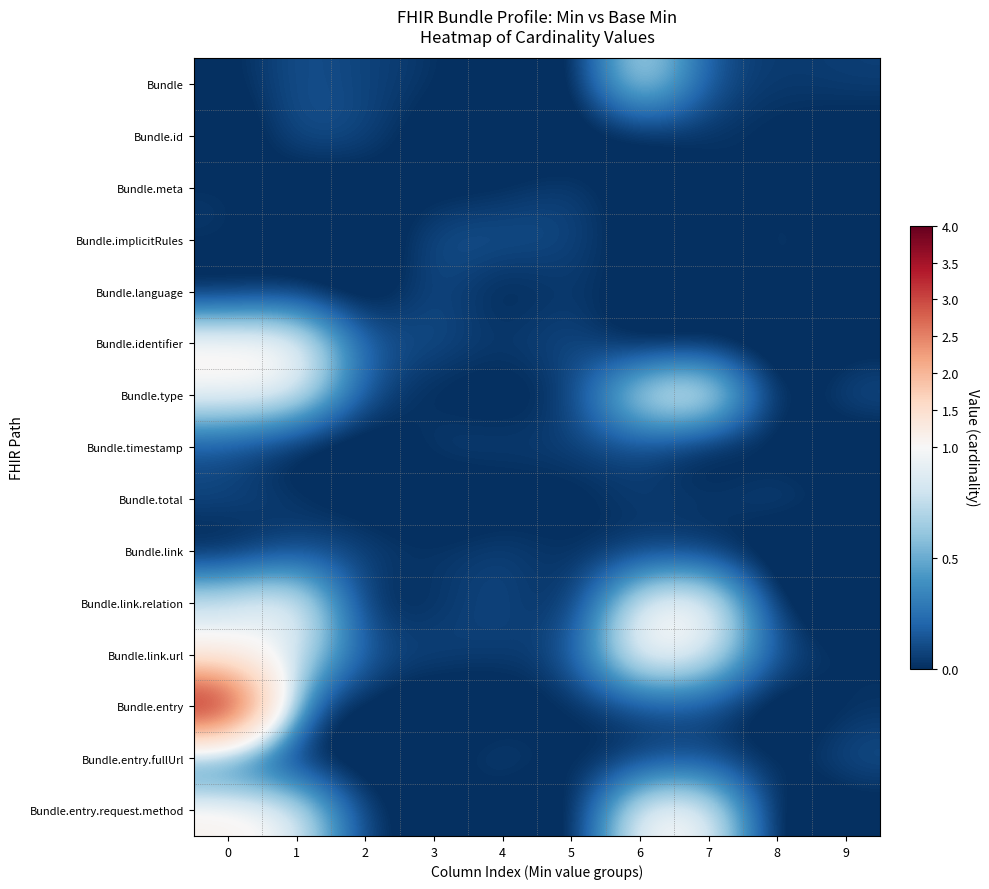

How many series are shown in this chart?

15